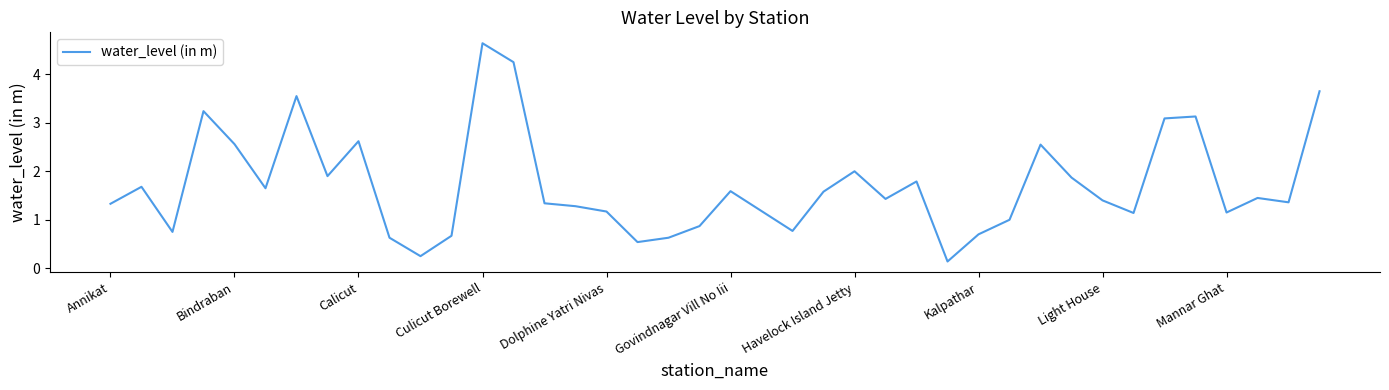

What is the maximum value shown in the chart?

4.6